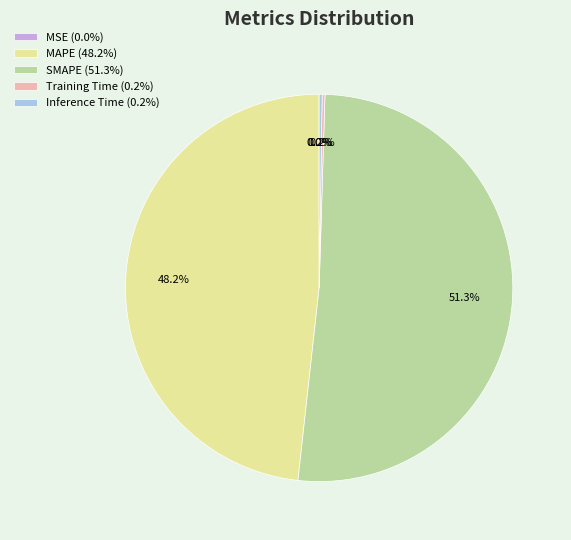

To the nearest percent, what portion does SMAPE represent?

51%